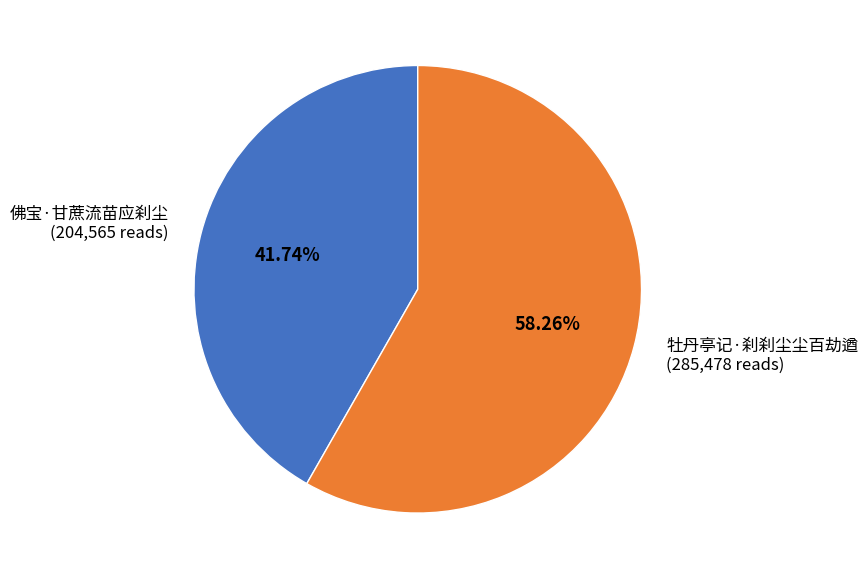

What is the ratio of the value at 佛宝·甘蔗流苗应刹尘 to the value at 牡丹亭记·刹刹尘尘百劫遒?

0.7